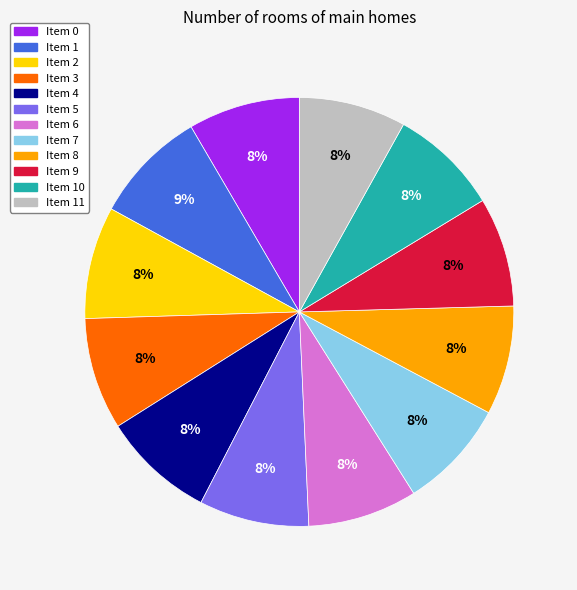

To the nearest percent, what is the average slice percentage?

8%